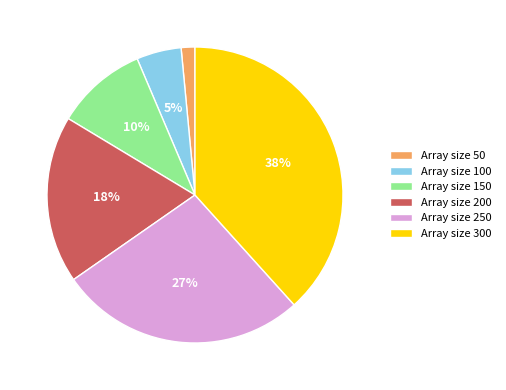

Count the number of slices in the pie.

6